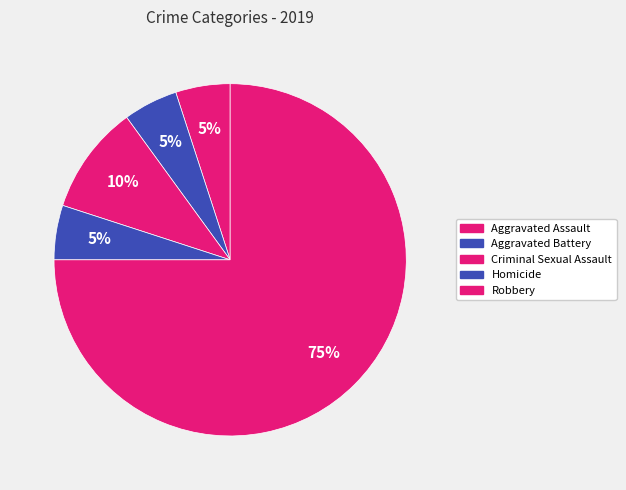

How many segments does this pie chart have?

5